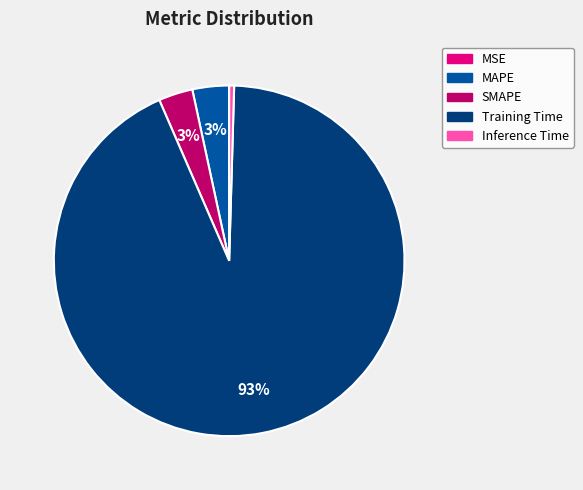

Which category has the biggest portion of the pie?

Training Time